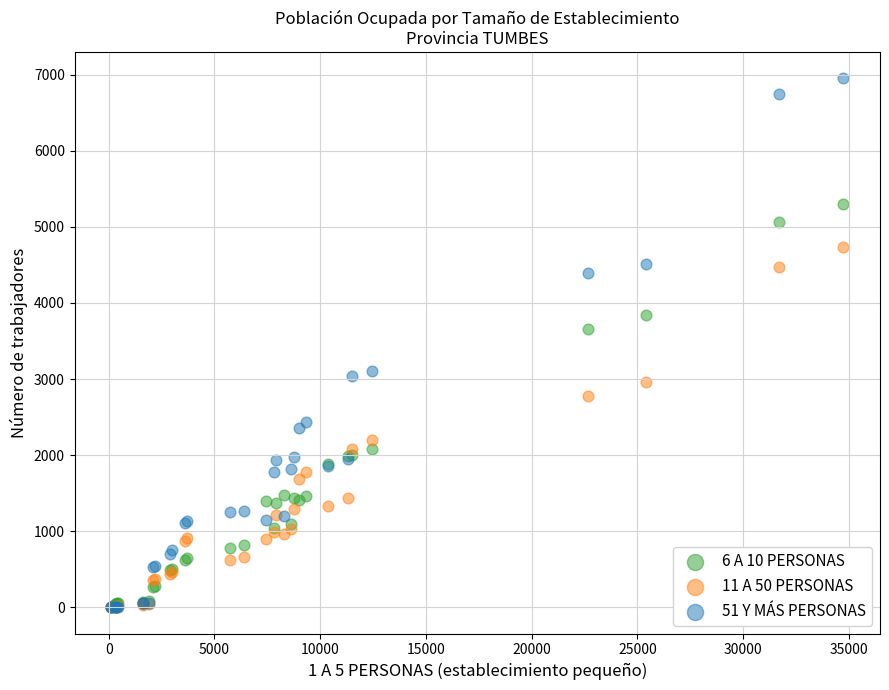

What are all the series names shown in the legend?

6 A 10 PERSONAS, 11 A 50 PERSONAS, 51 Y MÁS PERSONAS